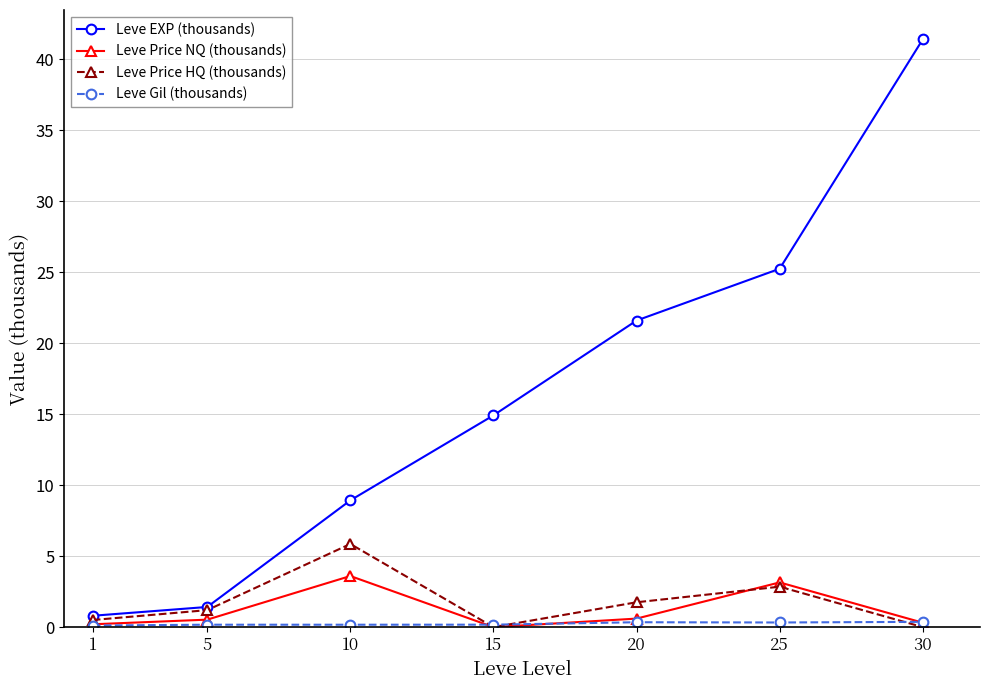

What is the total value across all series at 5?

3.3